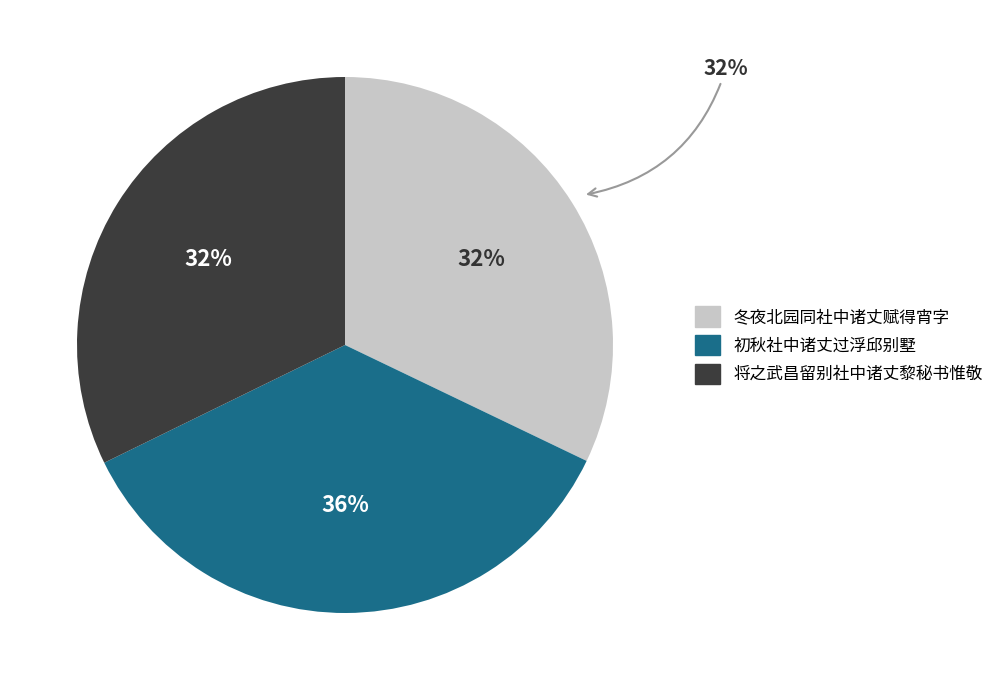

How many segments does this pie chart have?

3